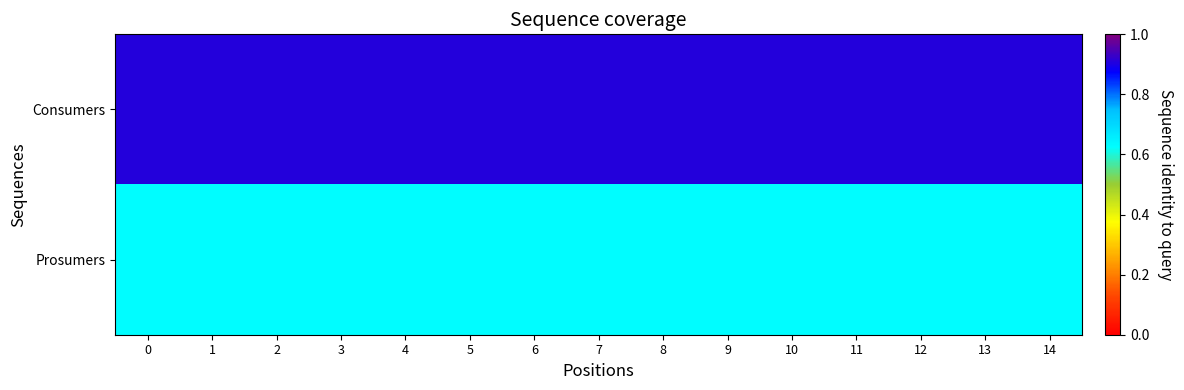

What is the spread (max minus min) of values at 4?

0.3